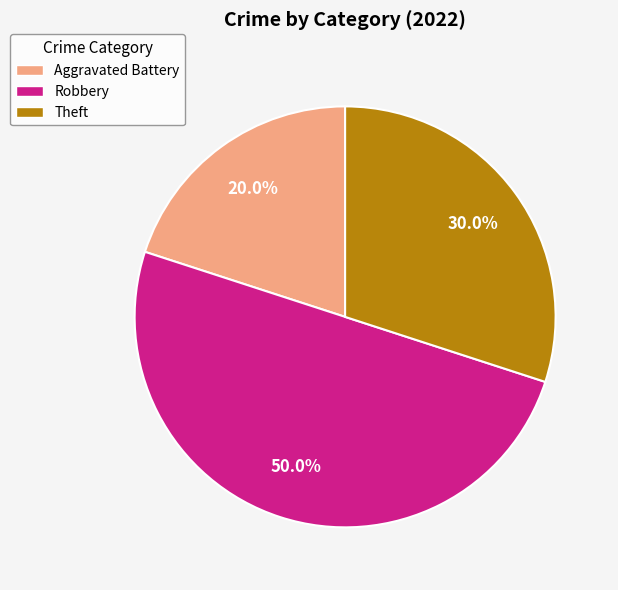

How many slices are in this pie chart?

3